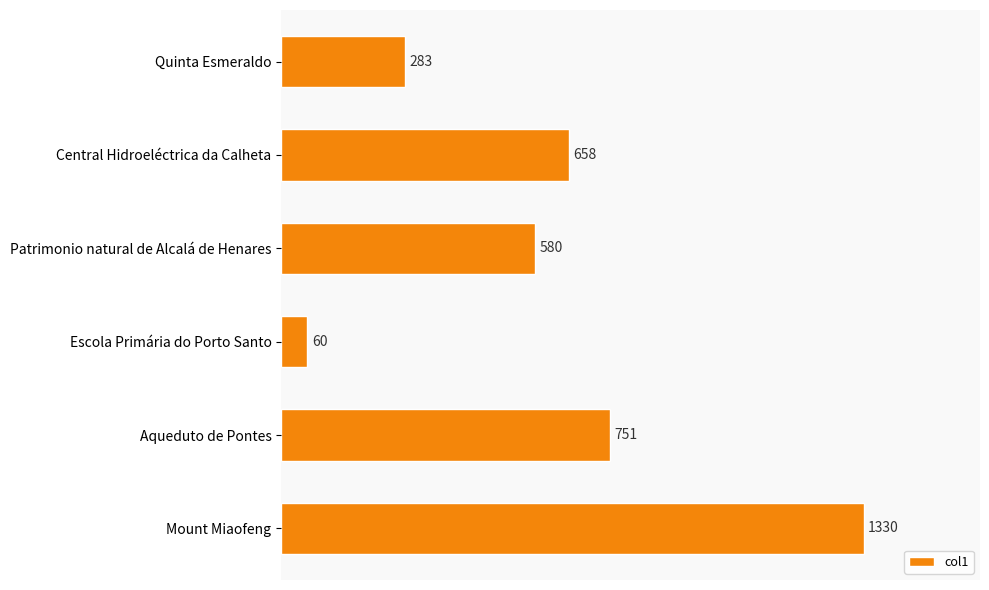

Does the chart contain stacked bars?

No